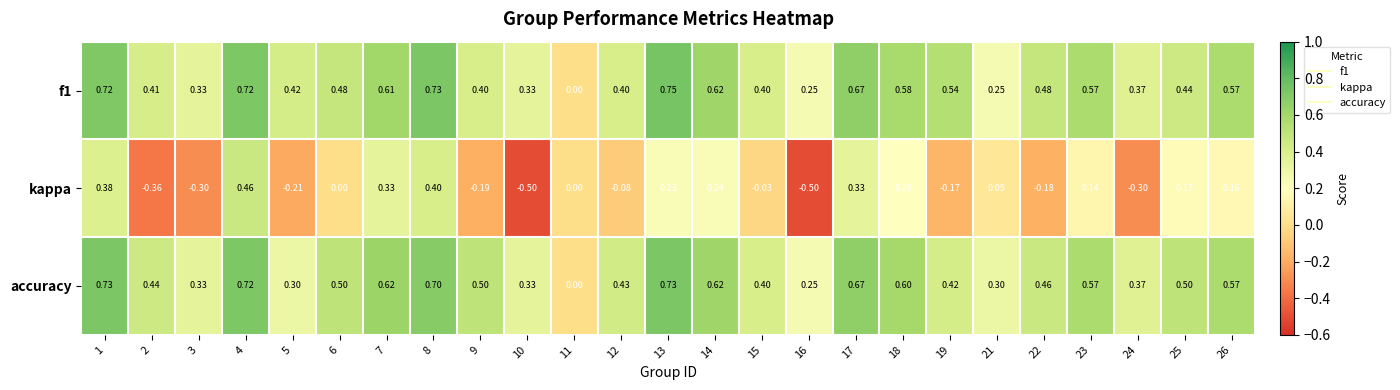

At 19, list the series in order from smallest to largest.

kappa, accuracy, f1